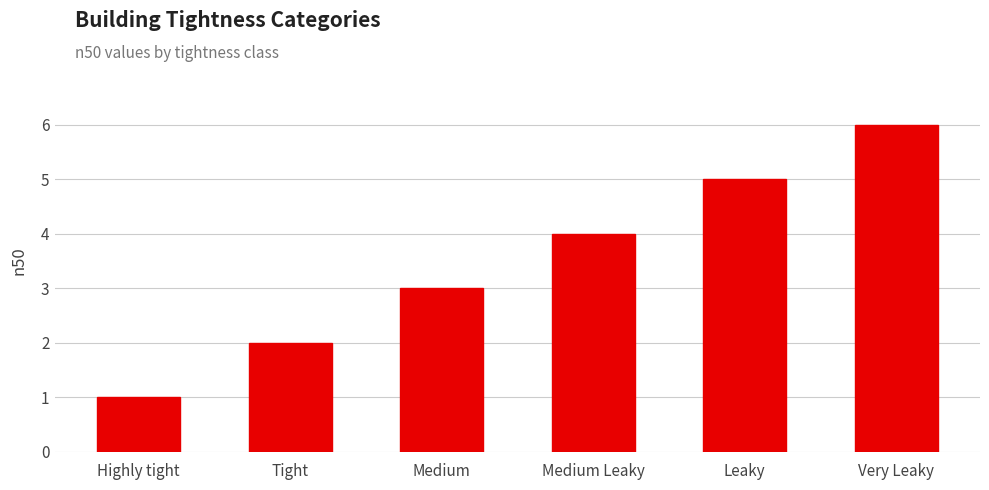

Count the values in the range 2 to 5.

4